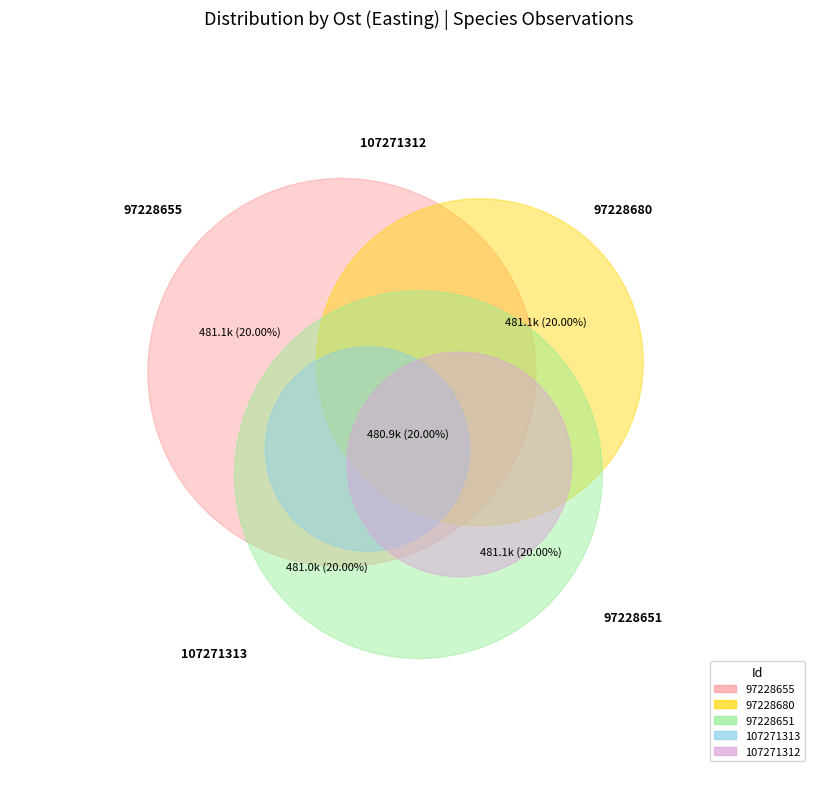

Approximately how many times larger is the value at 97228655 compared to 107271312?

1.0